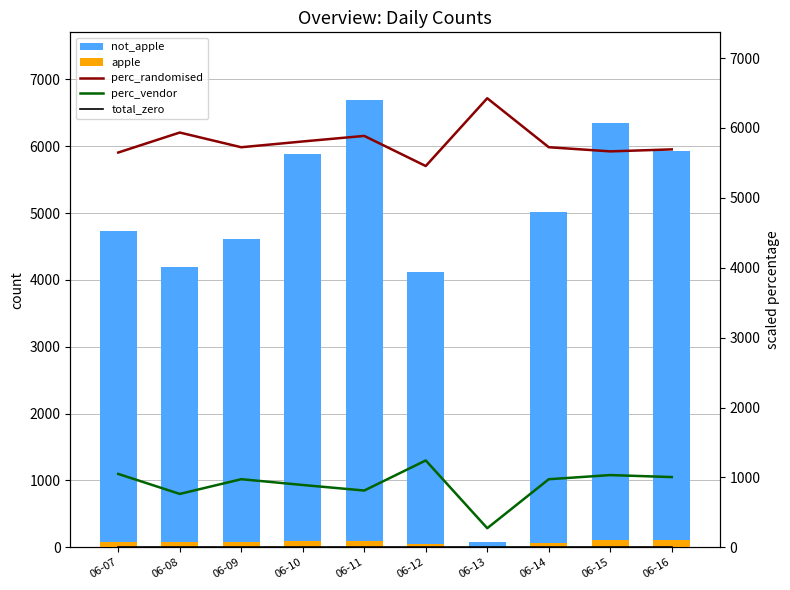

How many data points in apple are above 81?

4